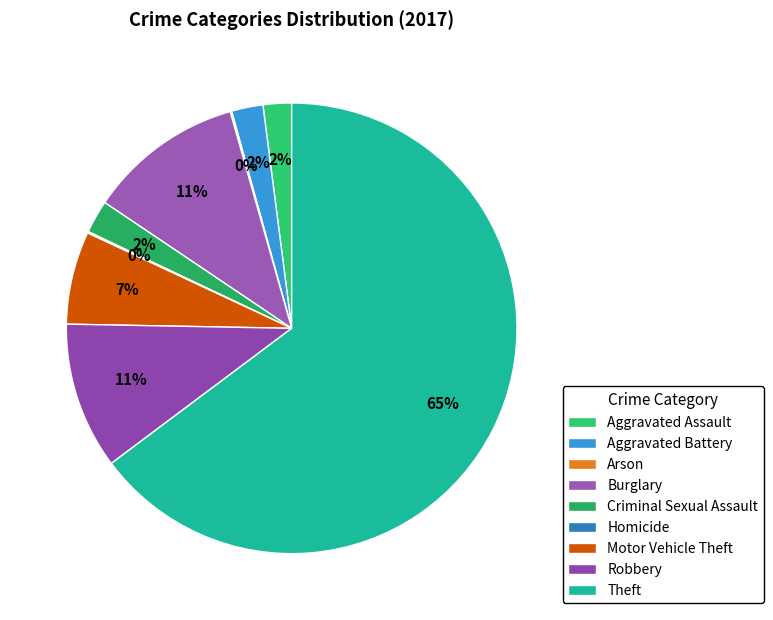

How much of the chart is everything except Burglary?

88.8%